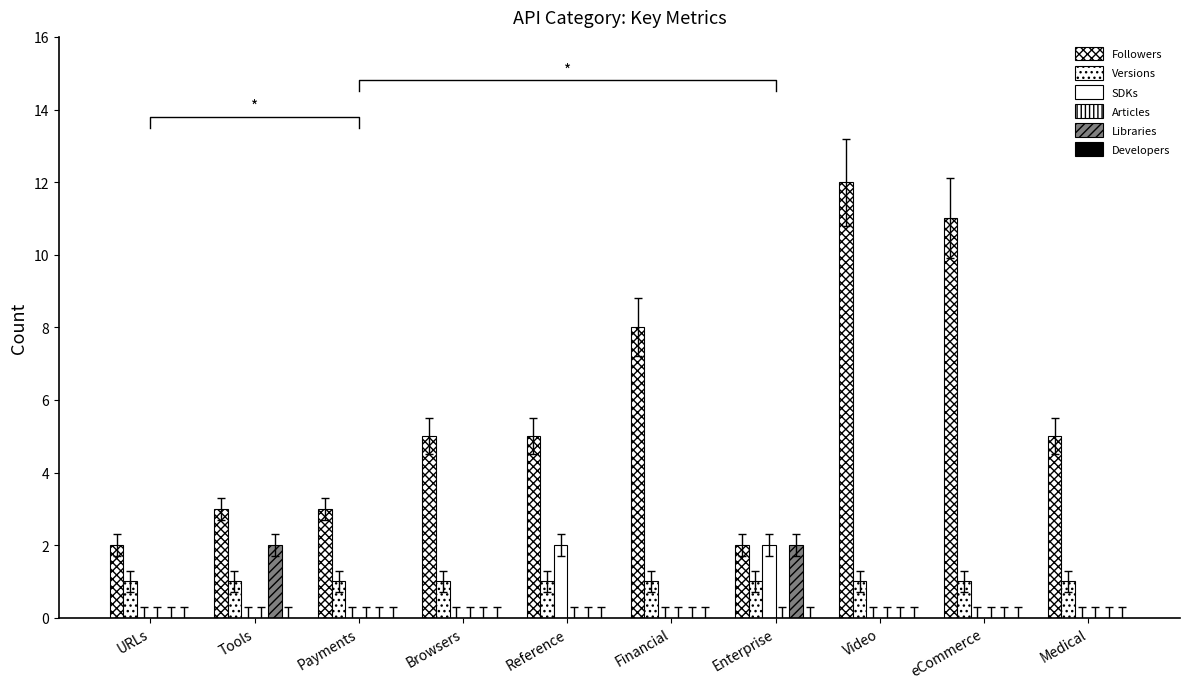

Rank the categories by Libraries value from lowest to highest.

URLs, Payments, Browsers, Reference, Financial, Video, eCommerce, Medical, Tools, Enterprise